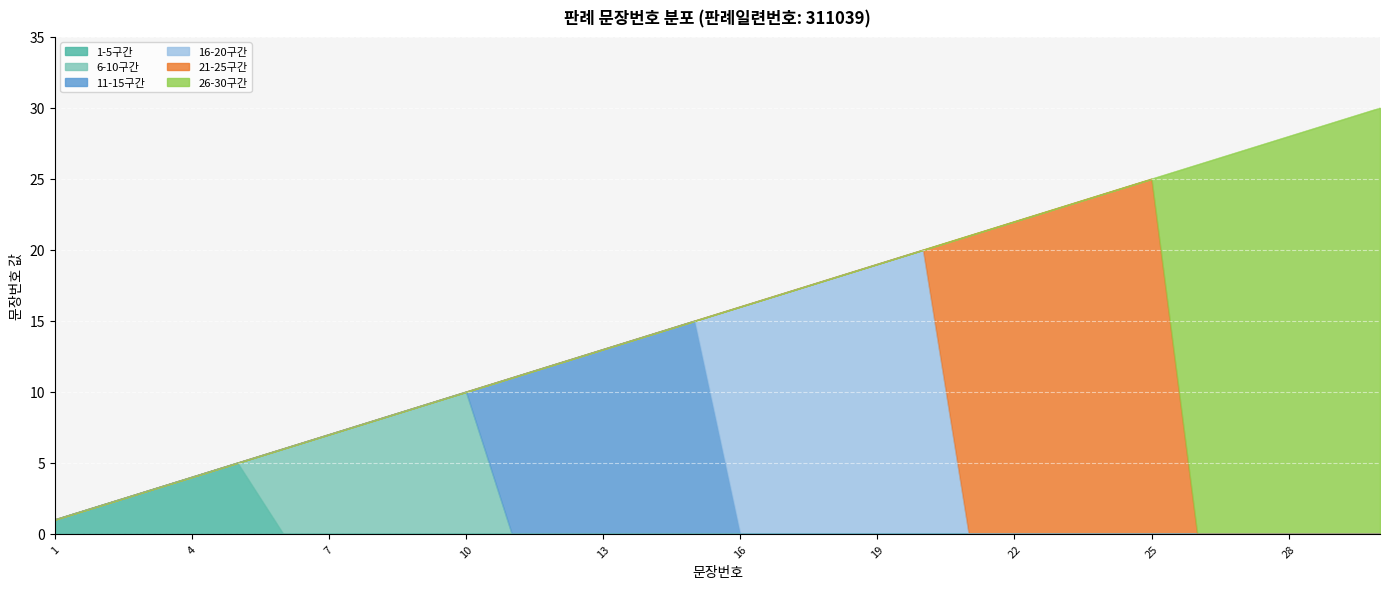

What is the average value?

16